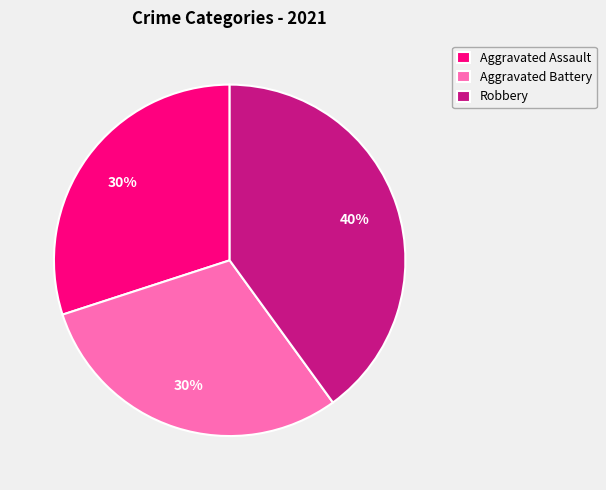

Which category has the biggest portion of the pie?

Robbery